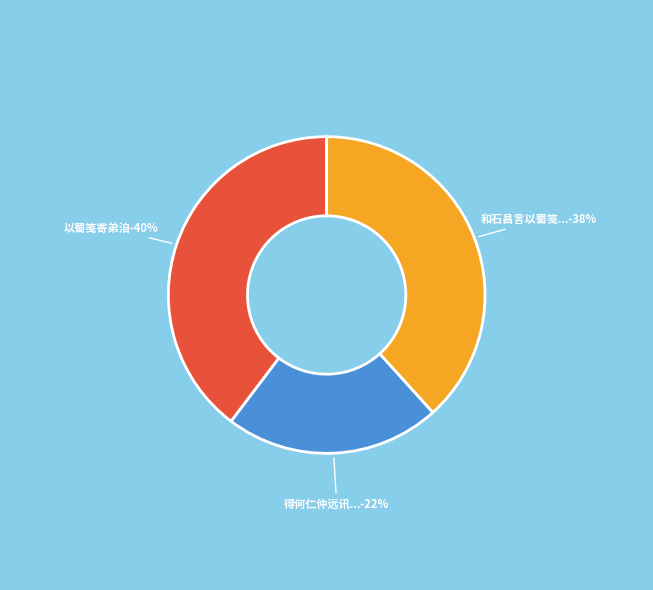

Does 以蜀笺寄弟洎 account for over 50% of the chart?

No